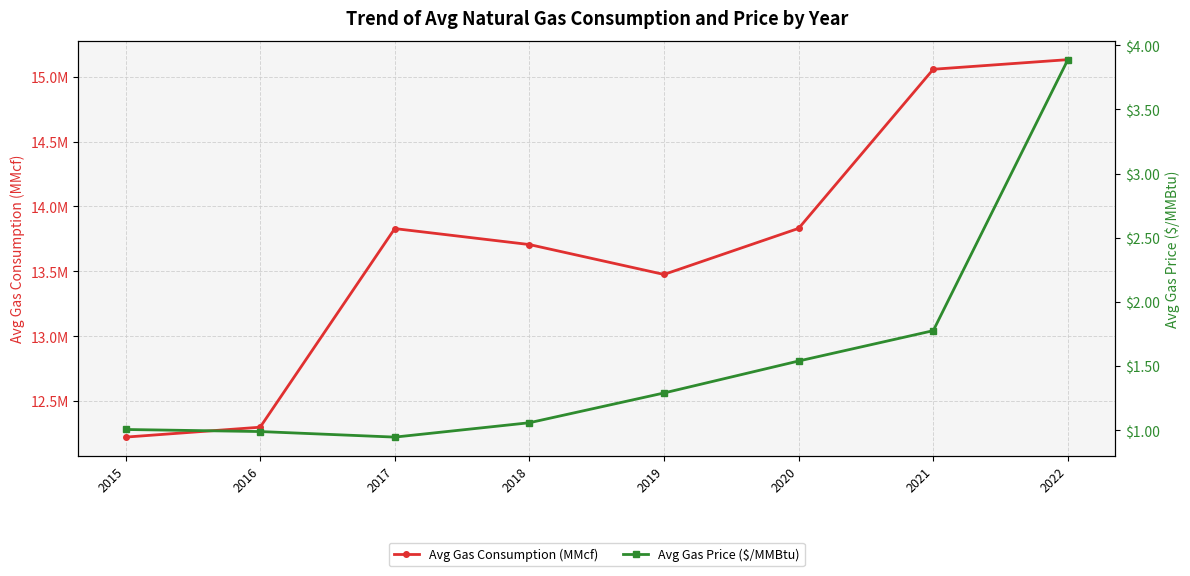

What is the average value of the Avg Gas Price ($/MMBtu) series?

1.6